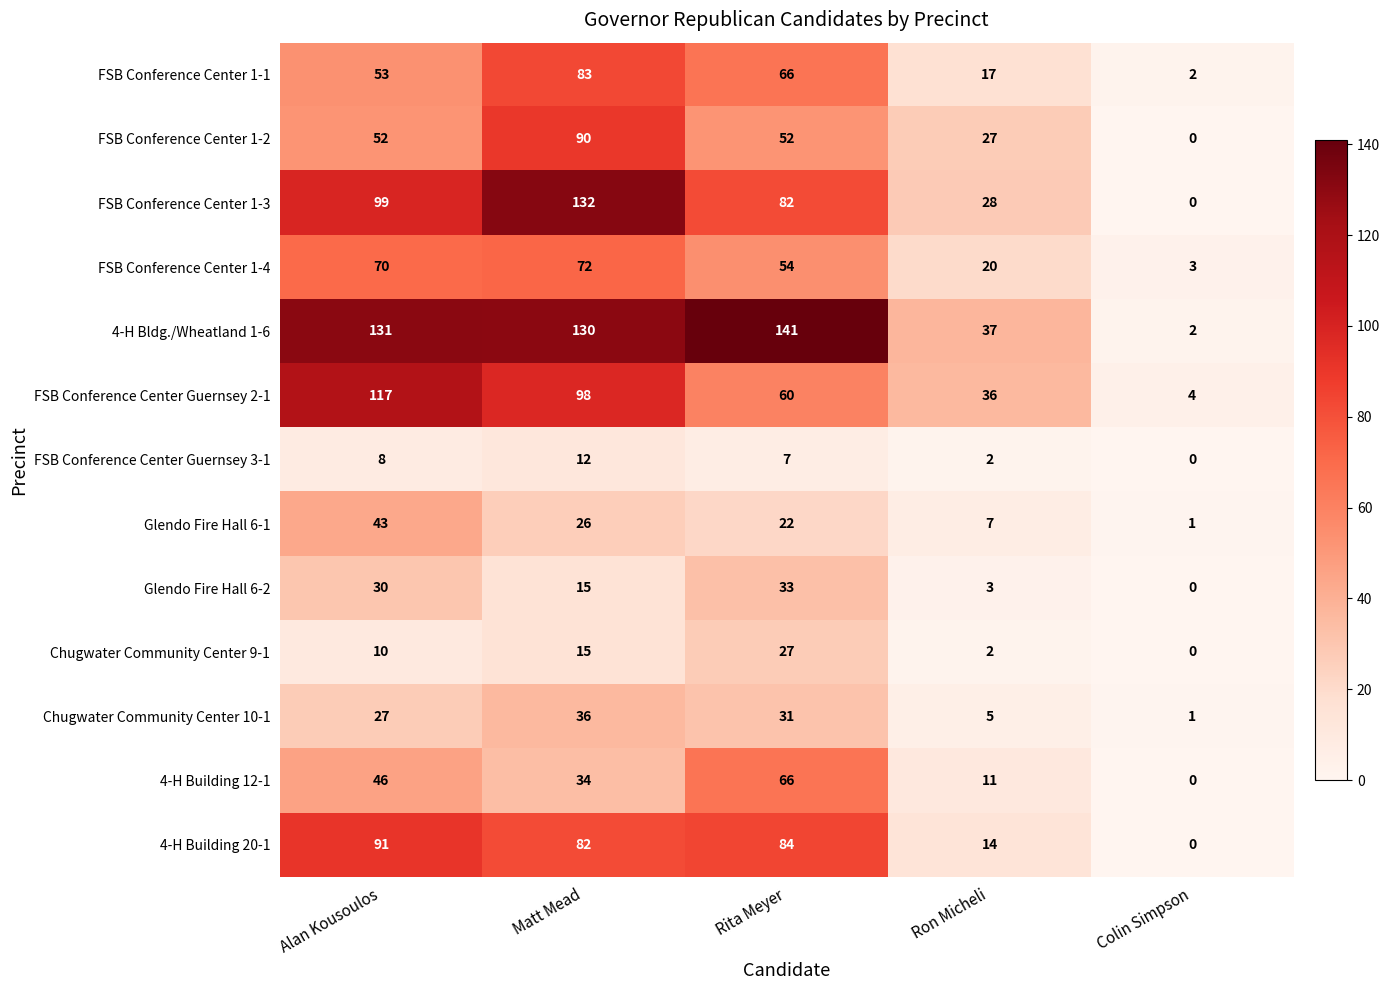

What is the difference between the maximum and second lowest values in the FSB Conference Center Guernsey 2-1 series?

81